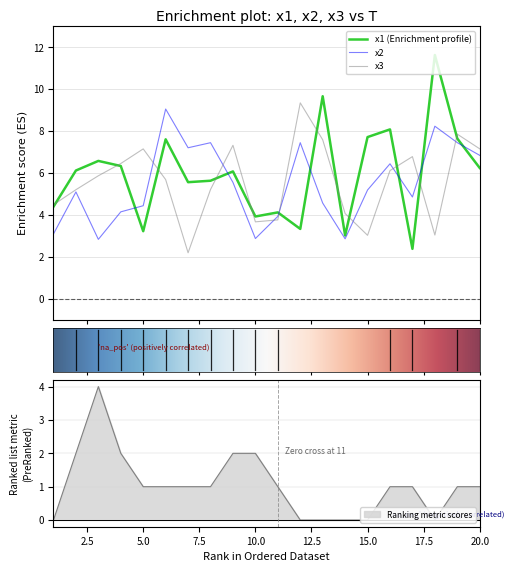

True or false: FC and x1 intersect in this chart.

False